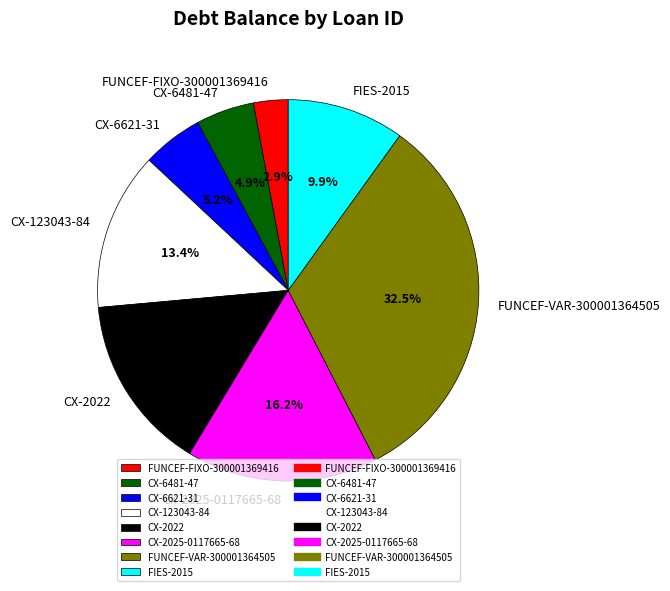

What is the total percentage of FUNCEF-FIXO-300001369416 and CX-123043-84?

16.3%